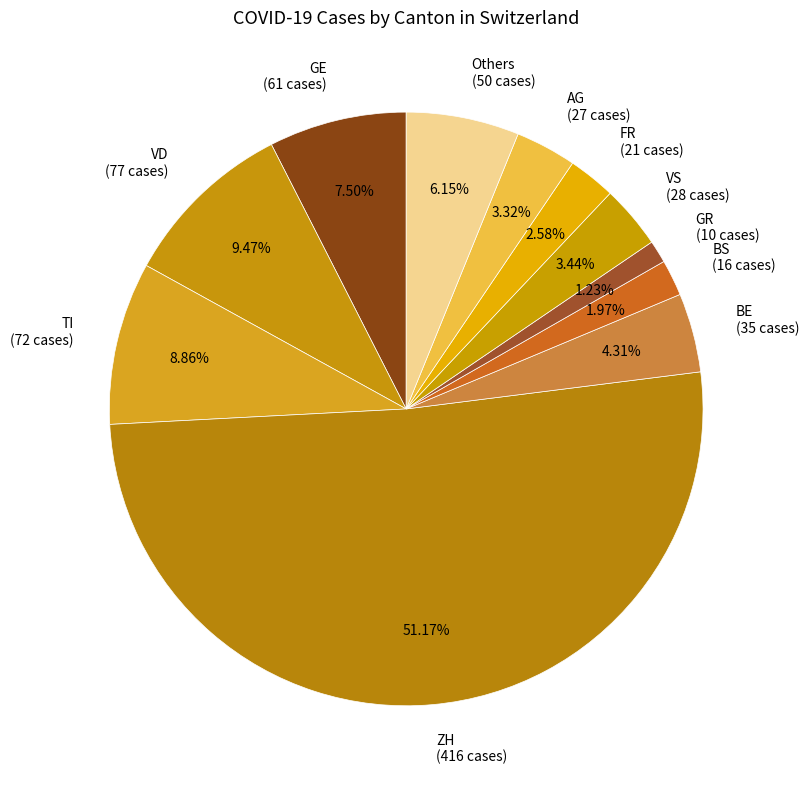

Which slice is the largest?

ZH (416 cases)